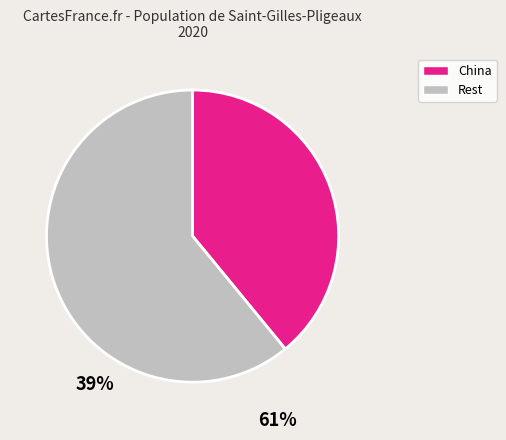

Is there any slice that represents more than half of the pie?

Yes